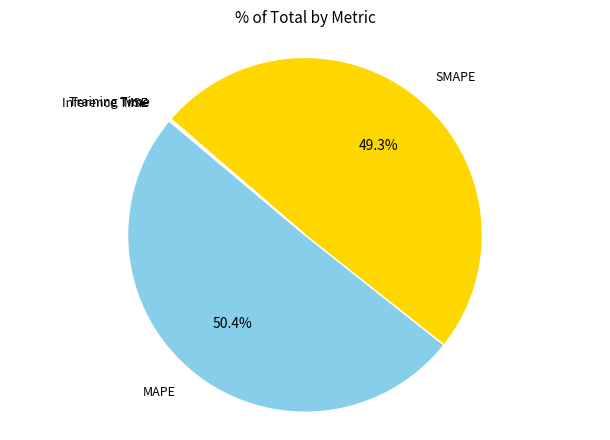

Does any single category account for the majority?

Yes